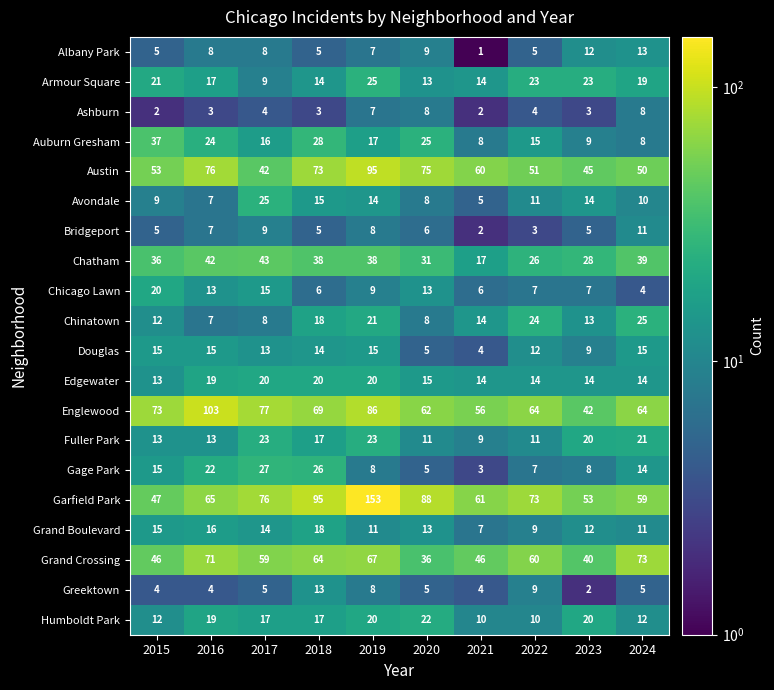

Which series has the largest total across all categories?

Garfield Park